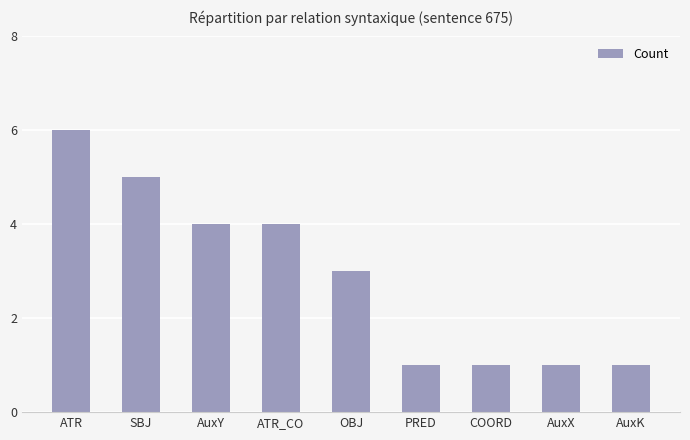

At which category does the chart reach its peak across all series?

ATR